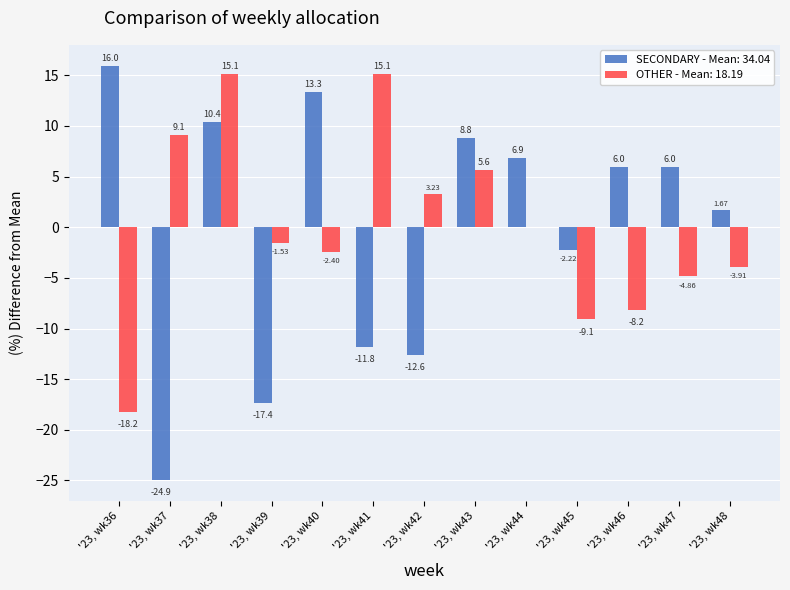

Between '23, wk38 and '23, wk45, which series saw the biggest shift?

OTHER - Mean: 18.19